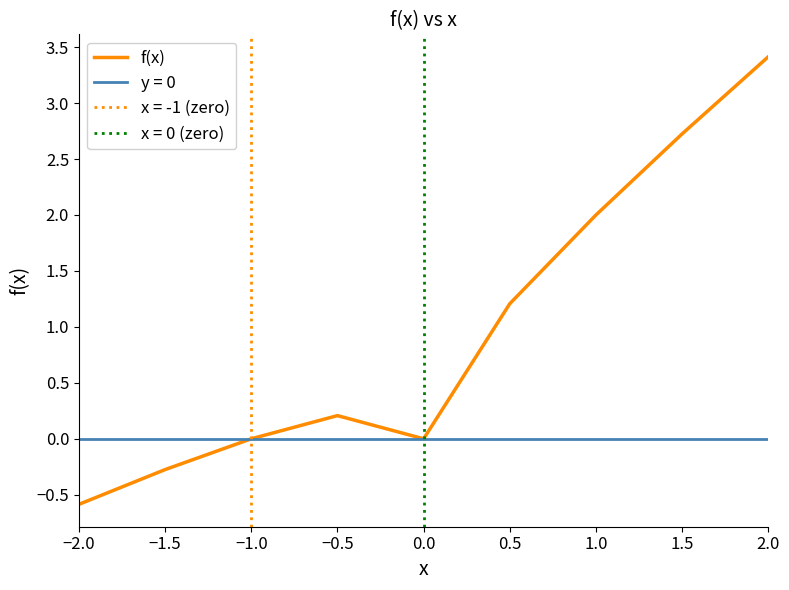

What is the smallest value displayed?

-0.6